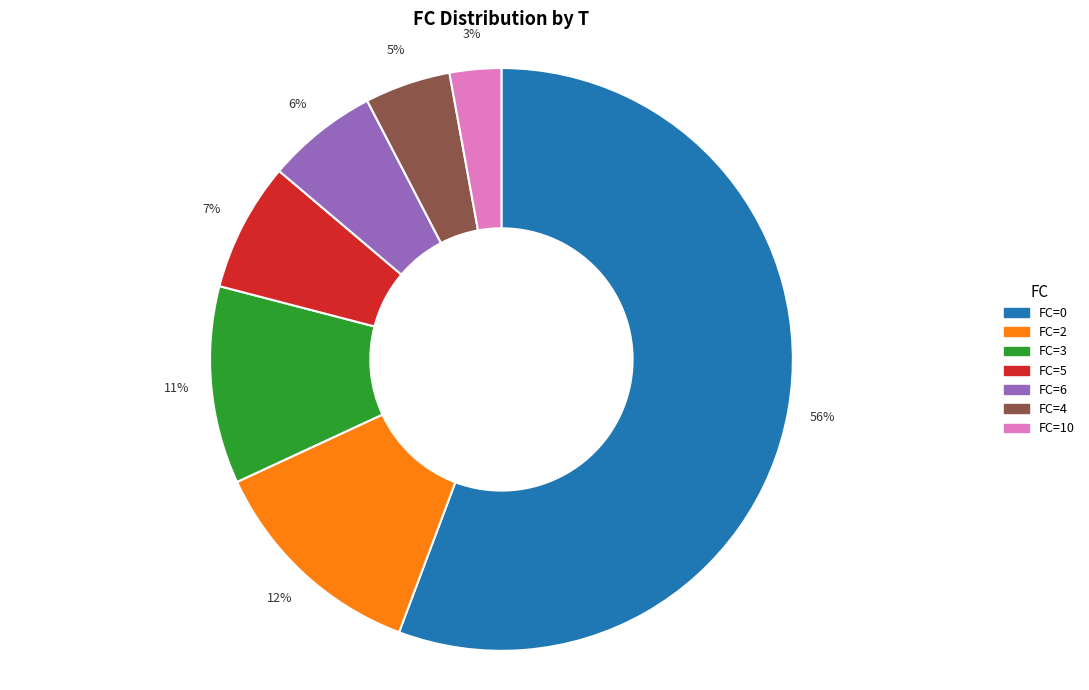

To the nearest percent, what is the average slice percentage?

14%